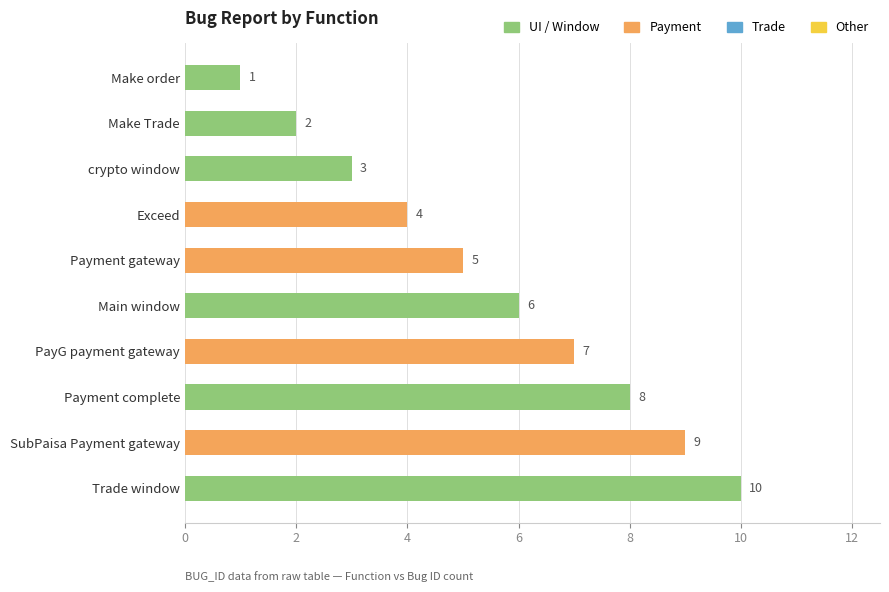

How many values are below 6?

5